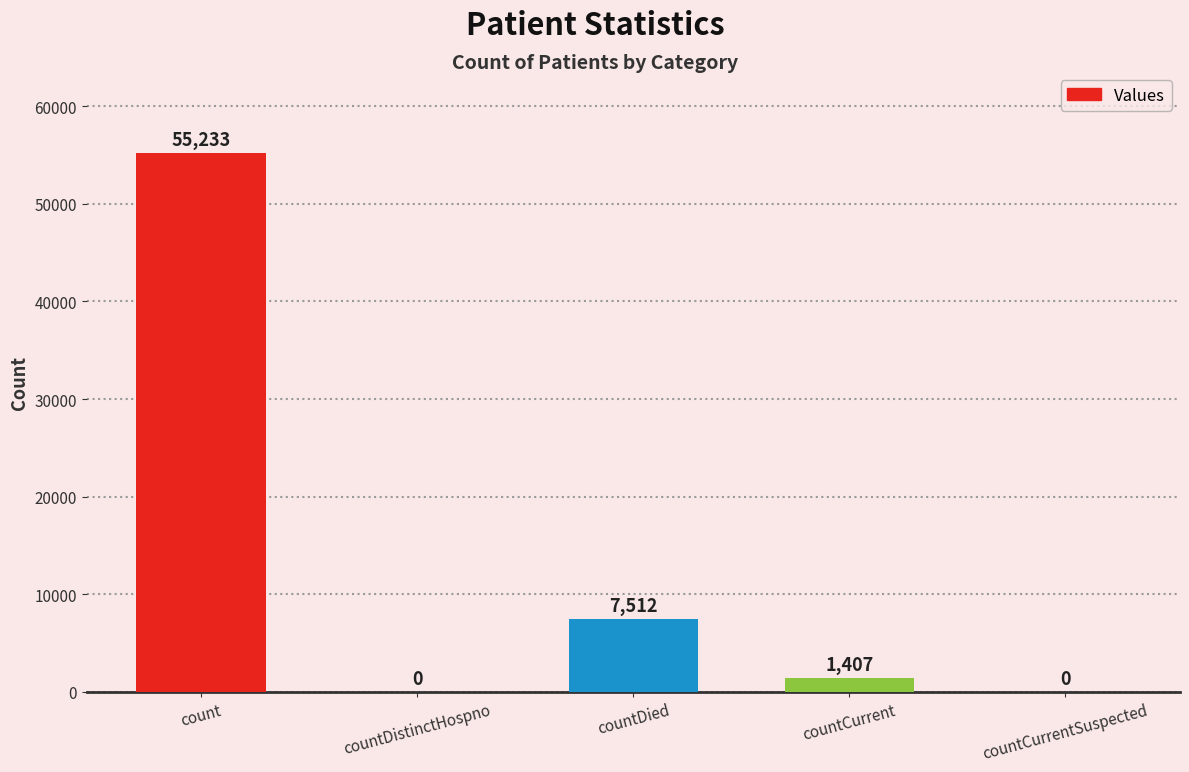

Which category has the highest value across all series?

count